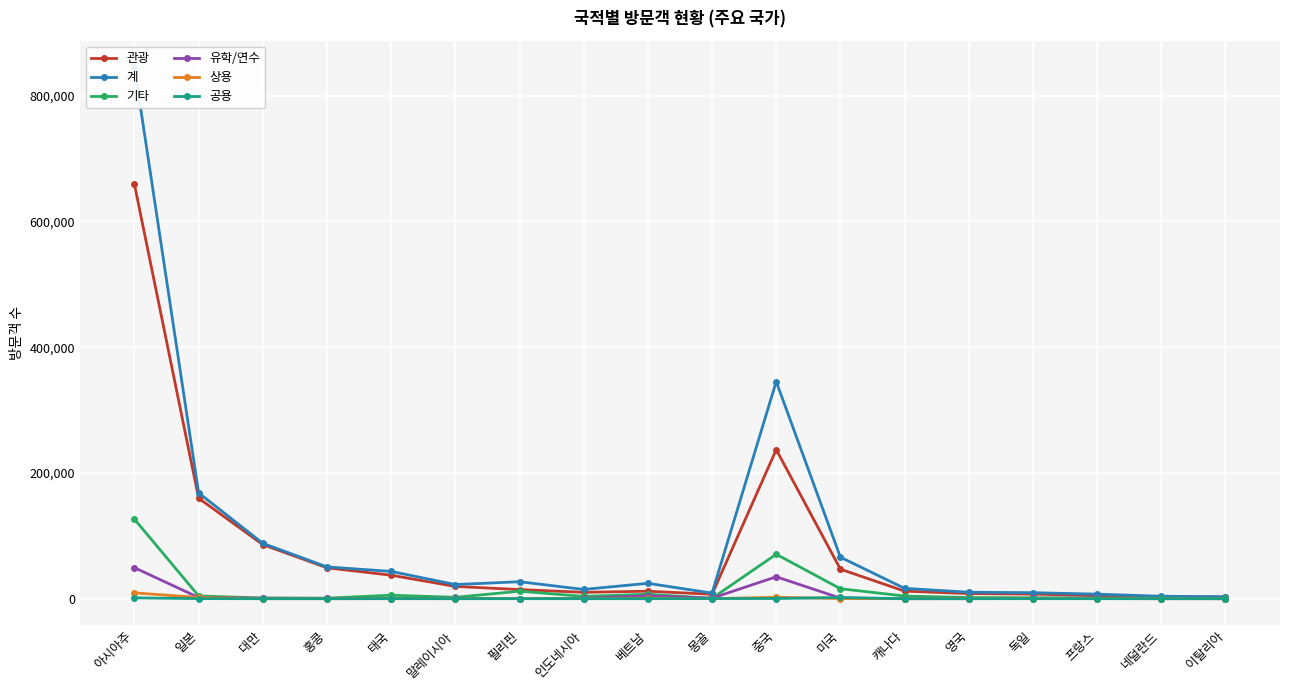

Where does the 기타 series first go above 3677?

아시아주